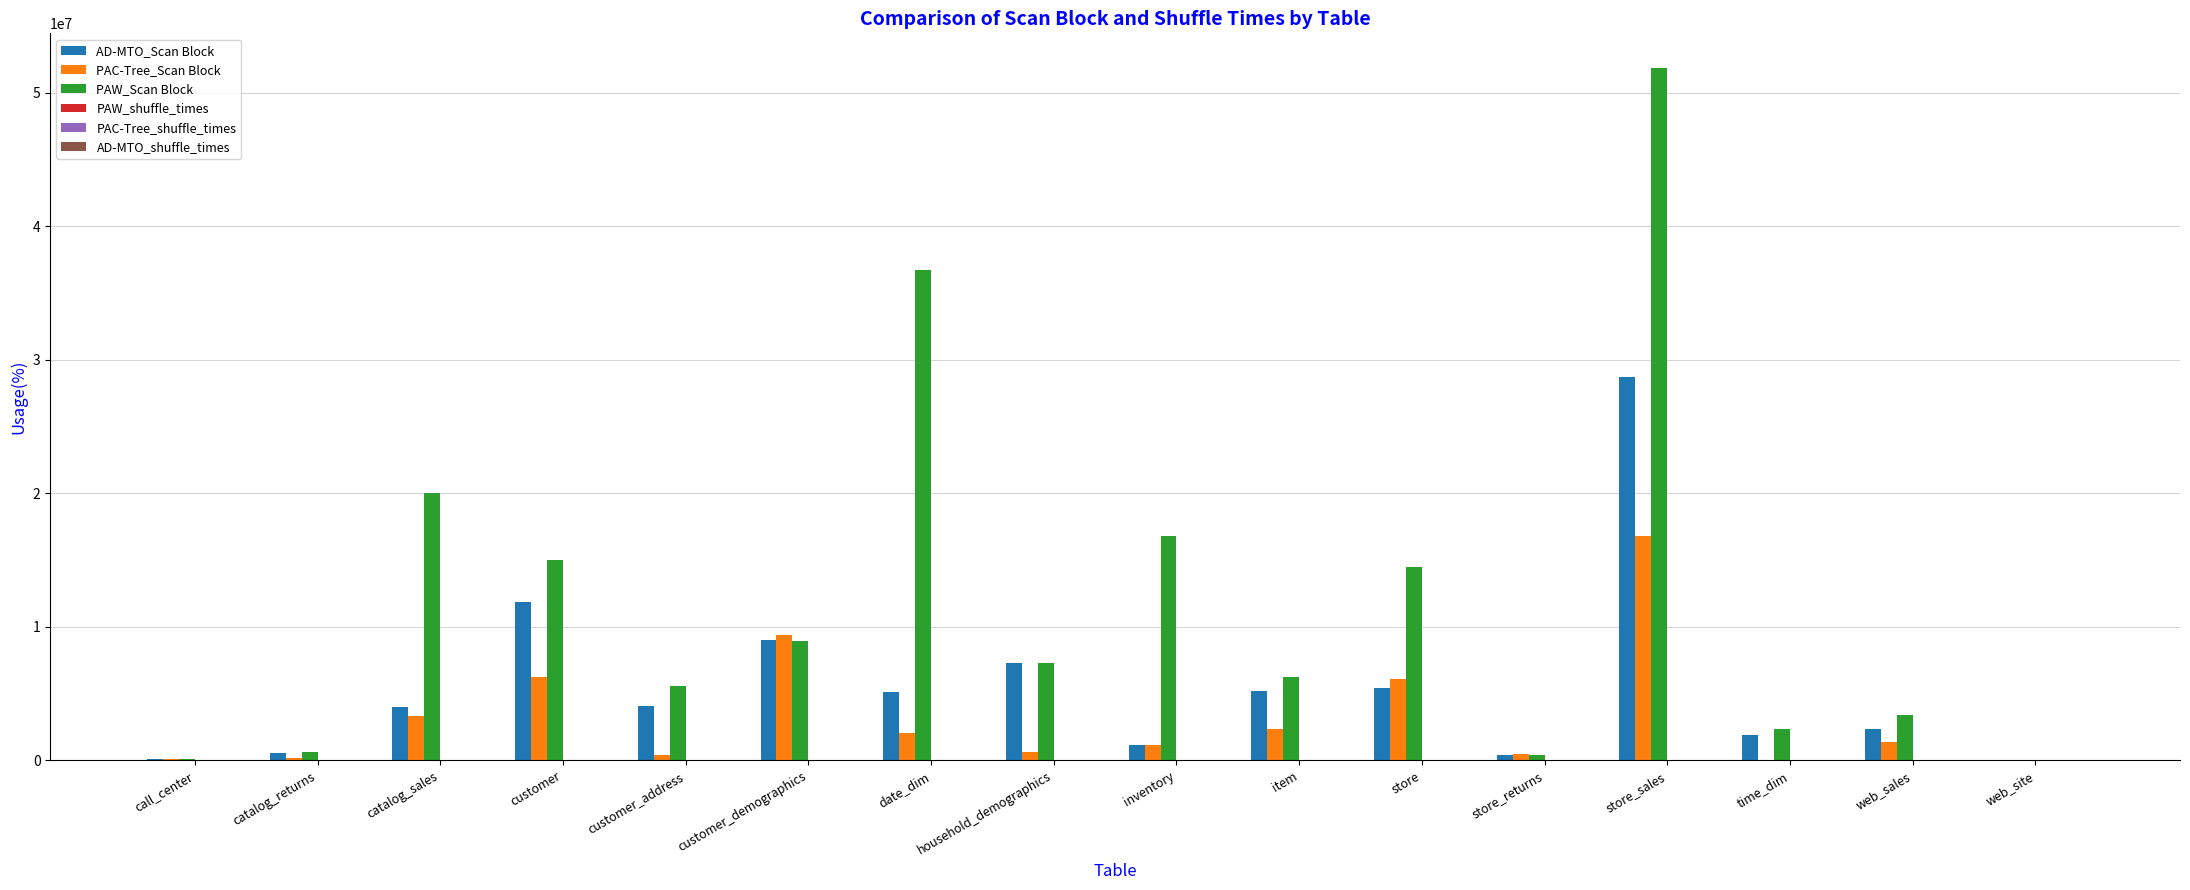

Which series changed the most between catalog_sales and store_sales?

PAW_Scan Block